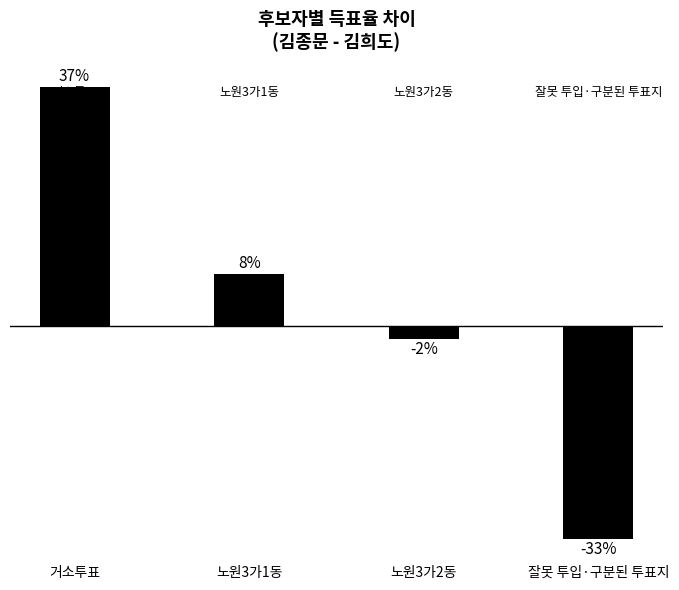

Which has a higher value, 노원3가2동 or 노원3가1동?

노원3가1동